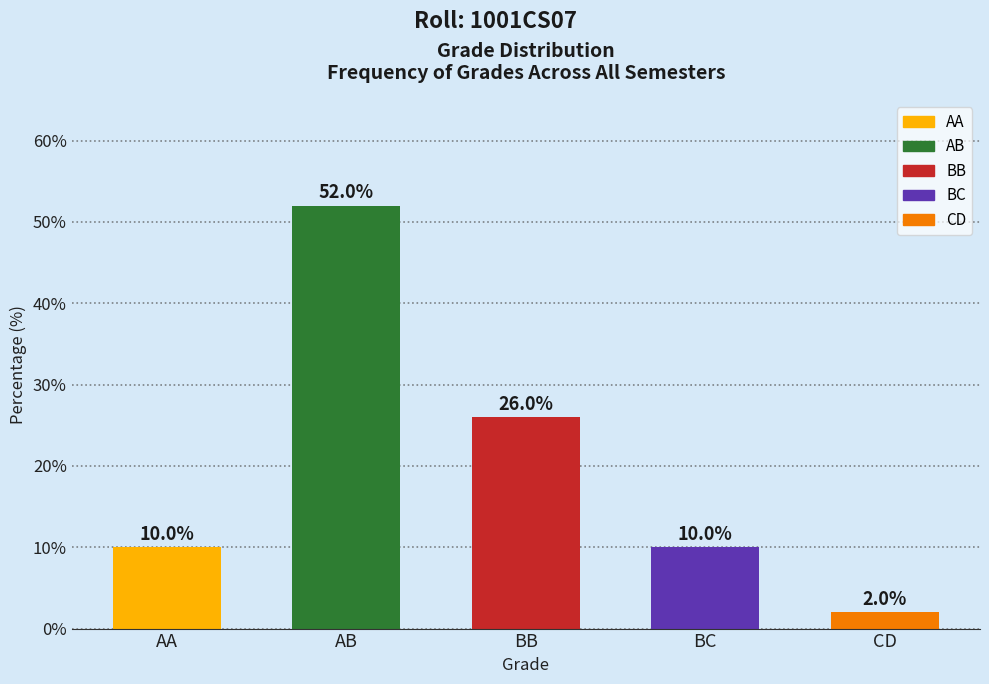

Reading left to right, extract all data points from this chart.

10	52	26	10	2